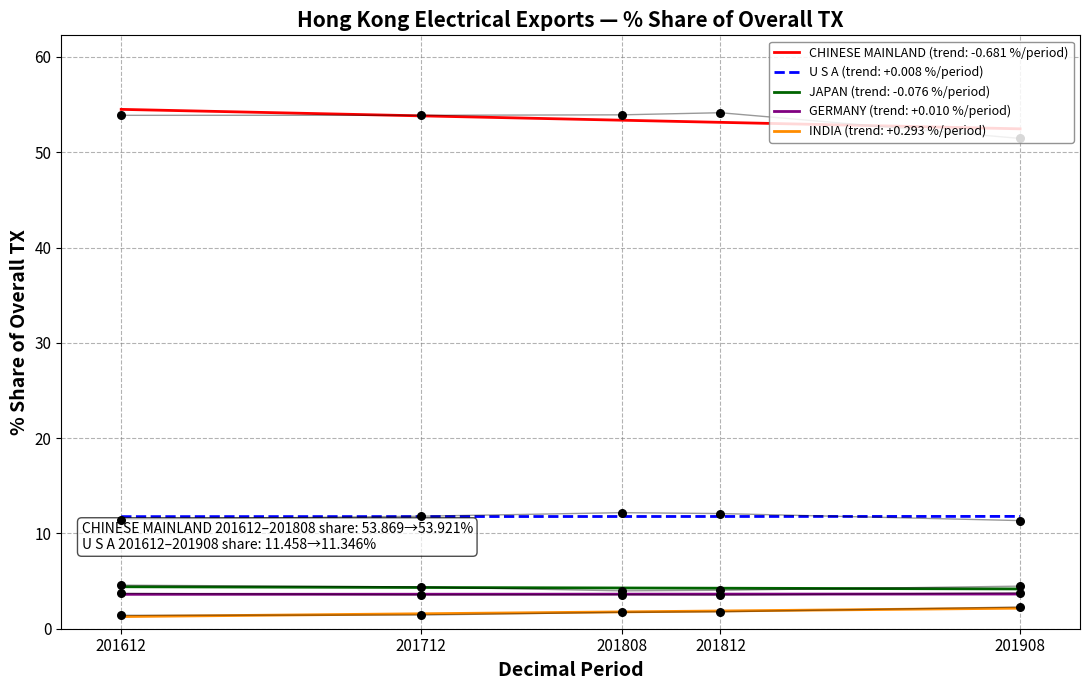

True or false: GERMANY (trend: +0.010 %/period) and INDIA (trend: +0.293 %/period) intersect in this chart.

False